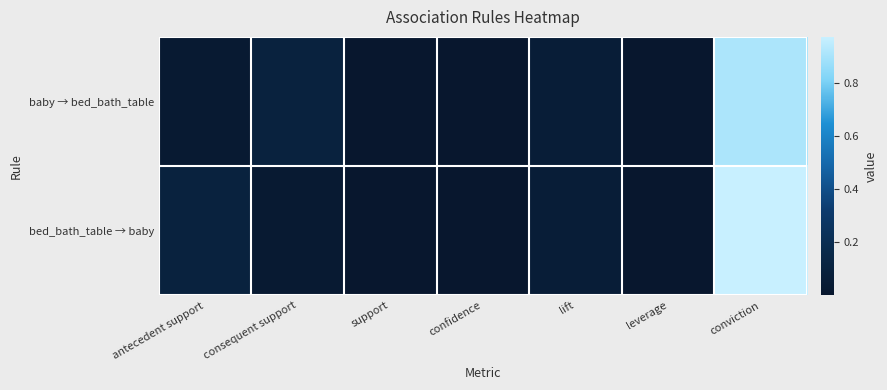

What is the total value across all series at antecedent support?

0.1